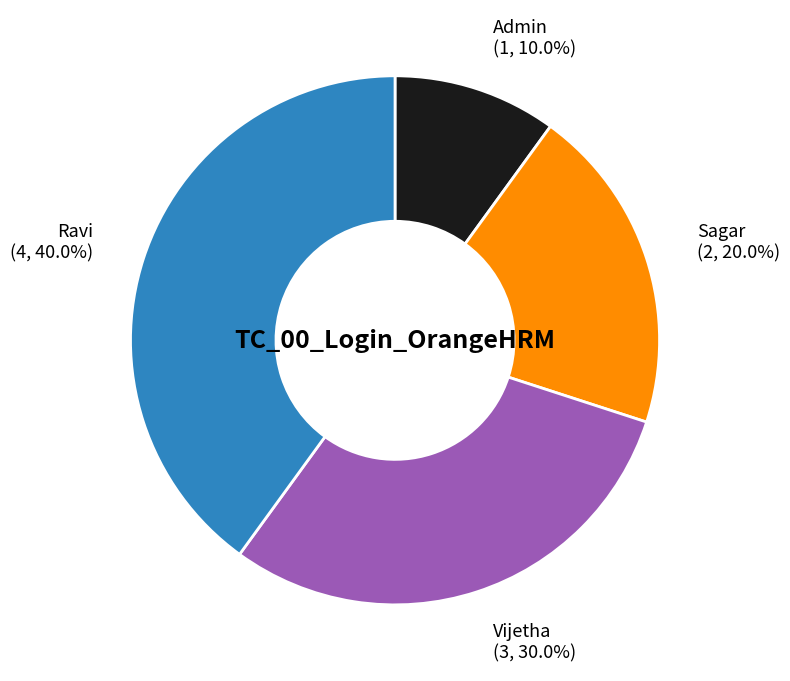

Does any single category account for the majority?

No